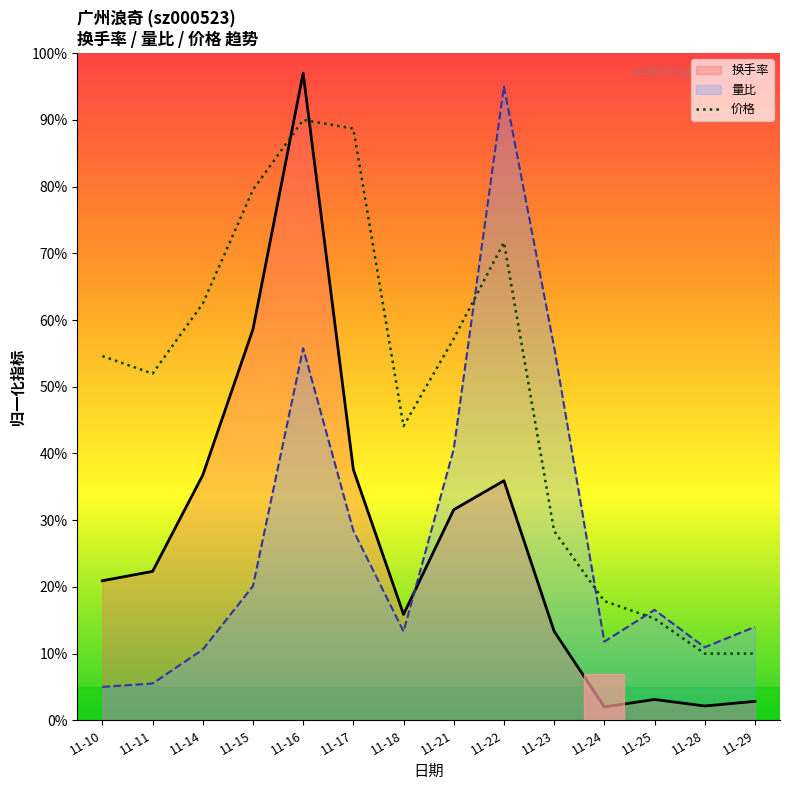

True or false: the data has more than 1 interior local peaks.

True